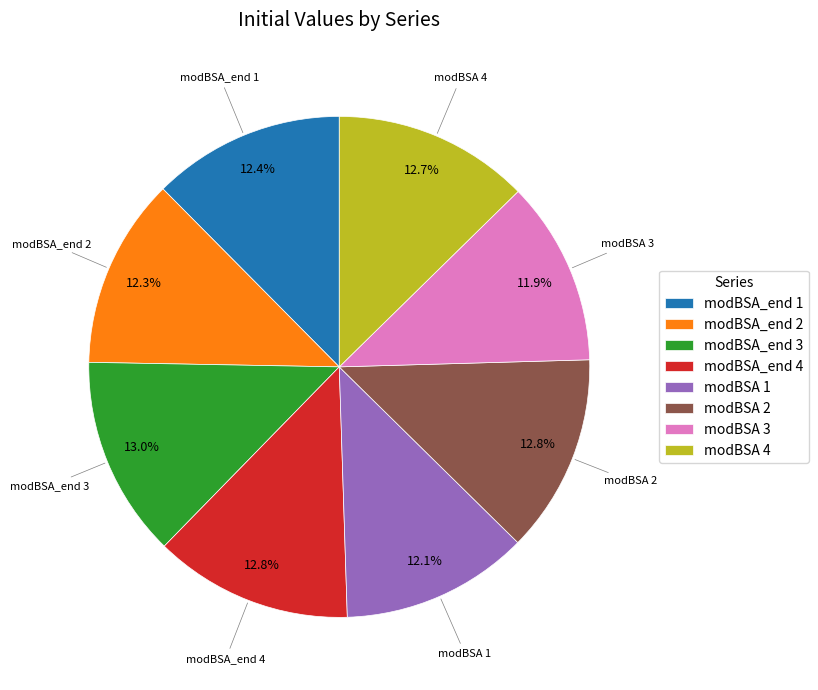

To the nearest percent, what percentage of the pie is modBSA 2?

13%